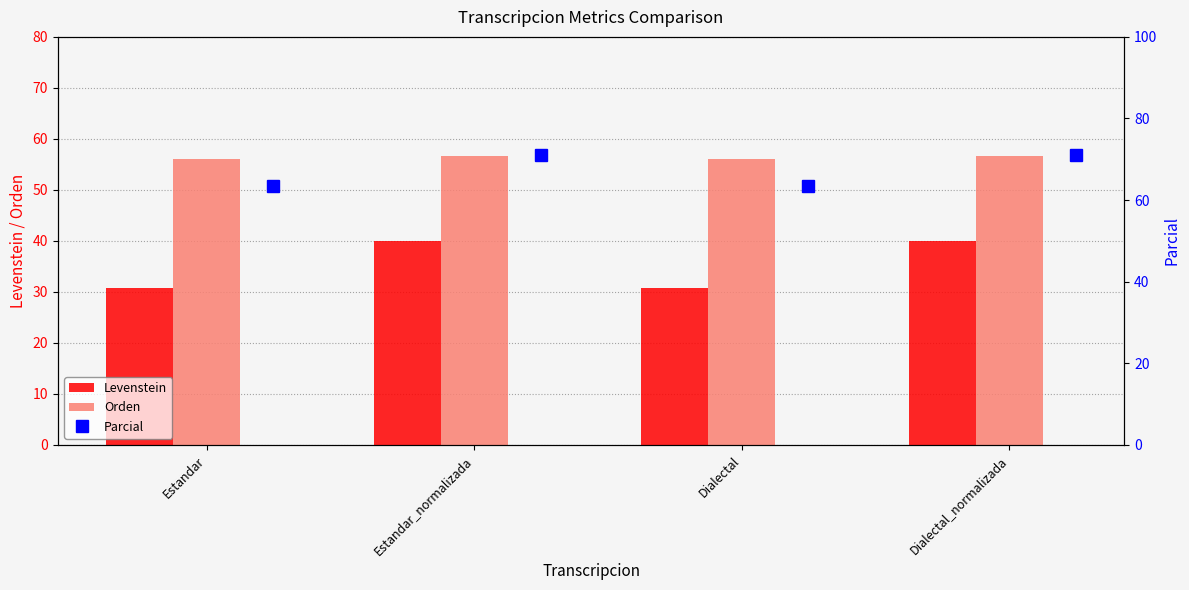

Reading left to right, extract all data points from this chart.

Levenstein: 30.8	40.0	30.8	40.0
Orden: 56.0	56.6	56.0	56.6
Parcial: 63.5	71.0	63.5	71.0